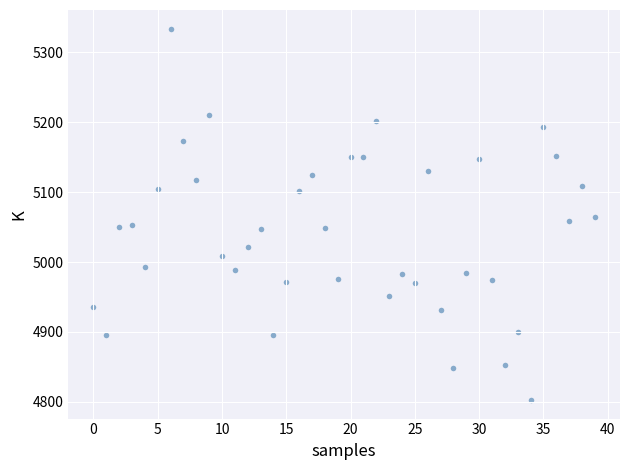

What is the range of Y values (max minus min)?

531.5